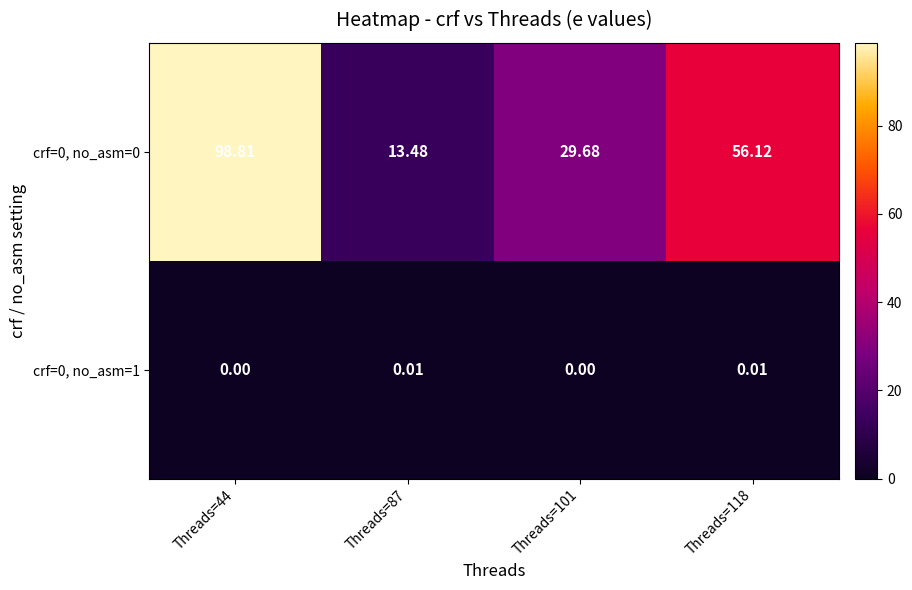

Is the value of crf=0, no_asm=0 at Threads=44 greater than the value of crf=0, no_asm=1 at Threads=101?

Yes